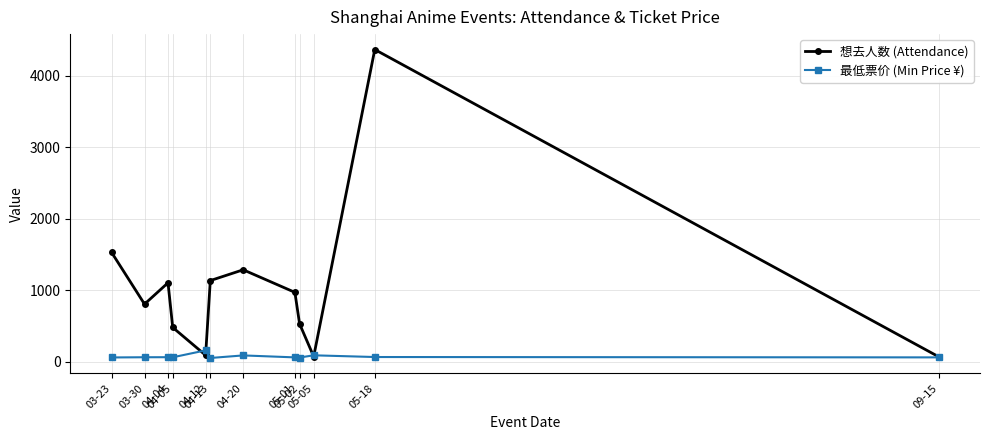

What is the sum of the 最低票价 (Min Price ¥) values at 04-12 and 05-02?

216.0